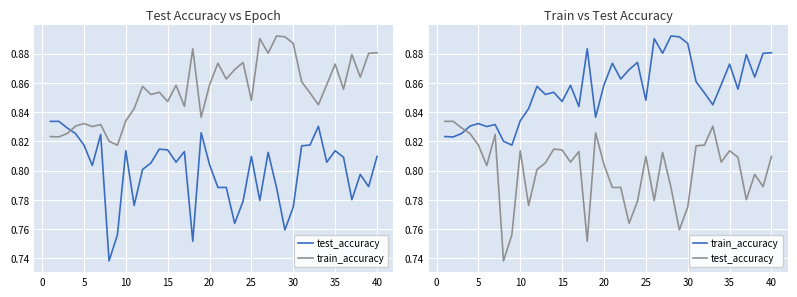

True or false: train_accuracy has more than 1 interior local peaks.

True